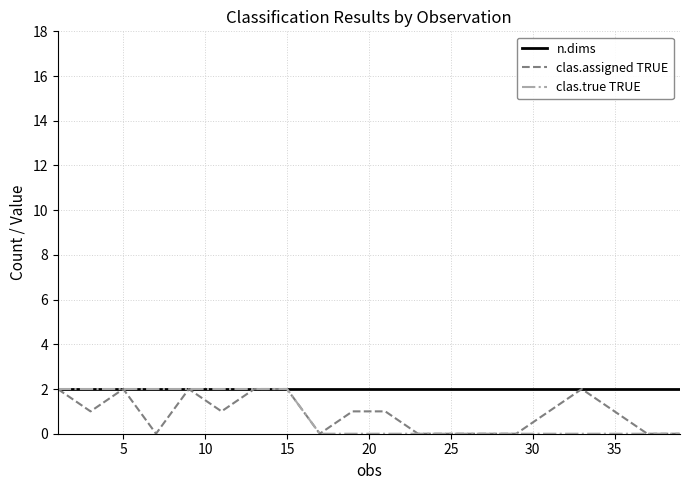

What are all the series names shown in the legend?

n.dims, clas.assigned TRUE, clas.true TRUE